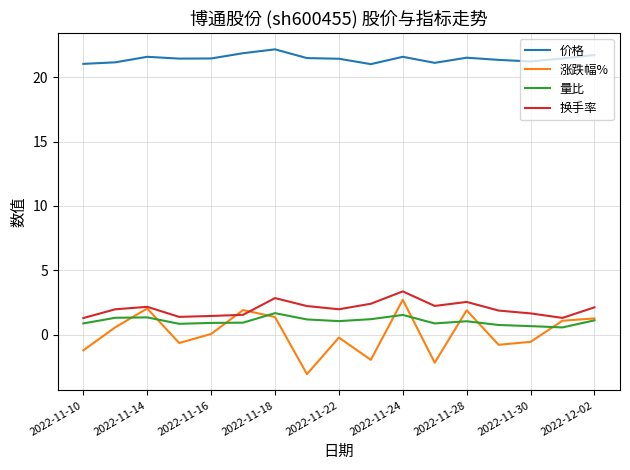

True or false: 价格 and 换手率 intersect in this chart.

False